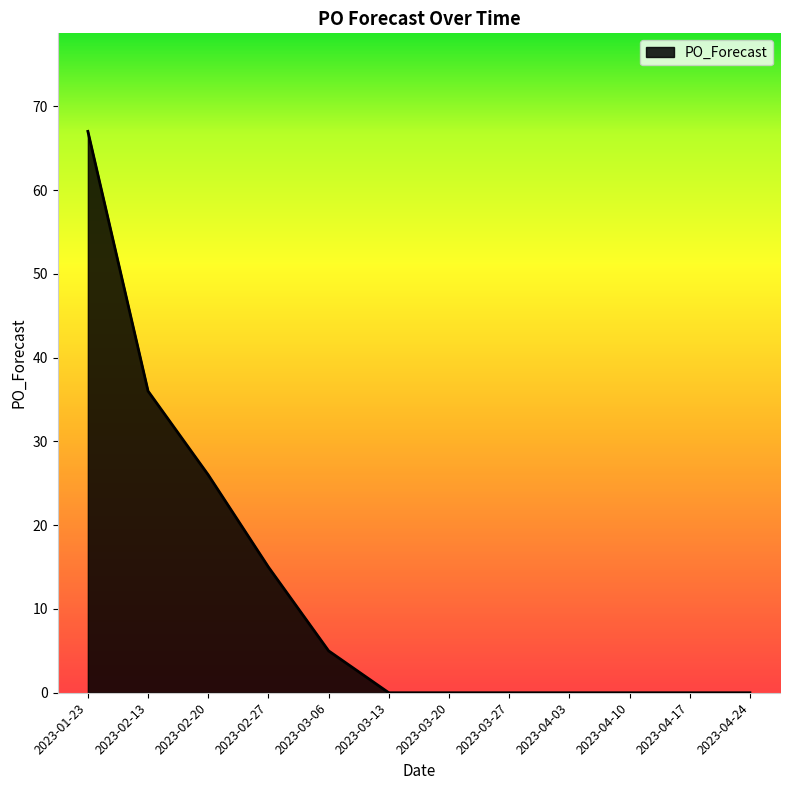

The chart shows a value of 5 at 2023-03-06. True or false?

True